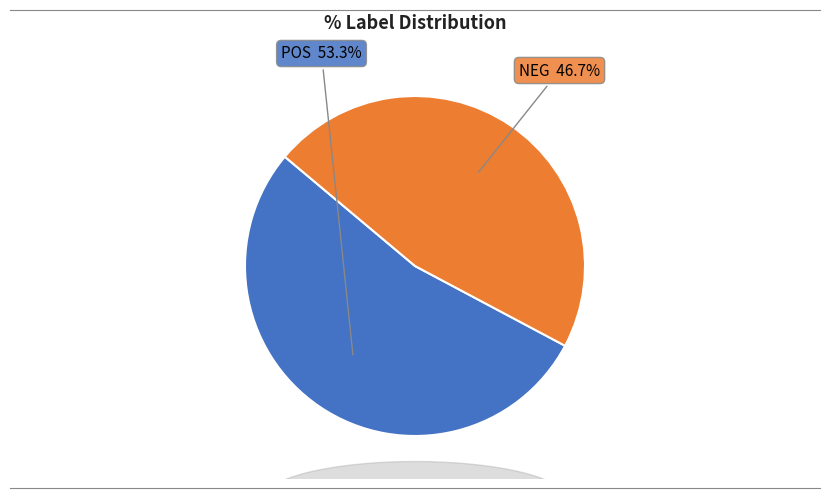

True or false: POS accounts for 42% of the total.

False